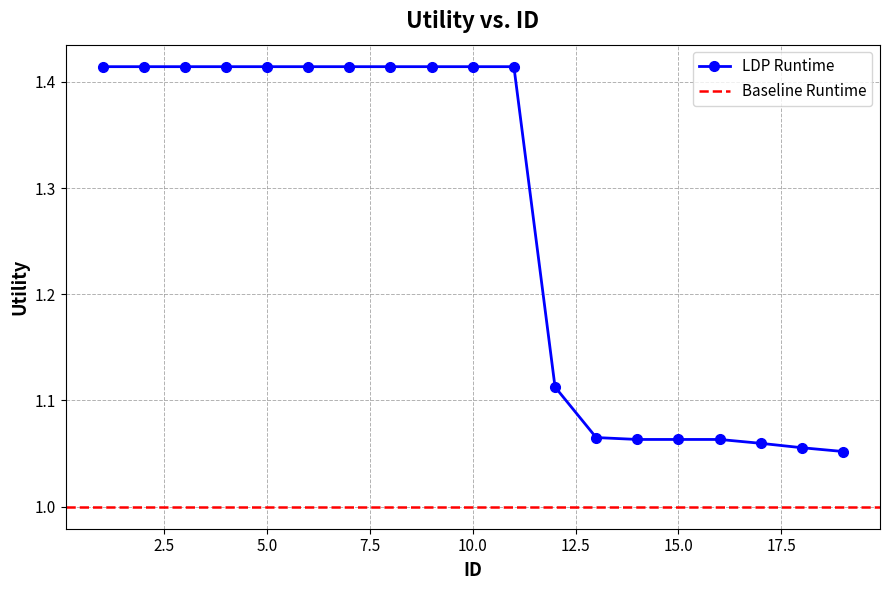

How many data points does each series have?

19